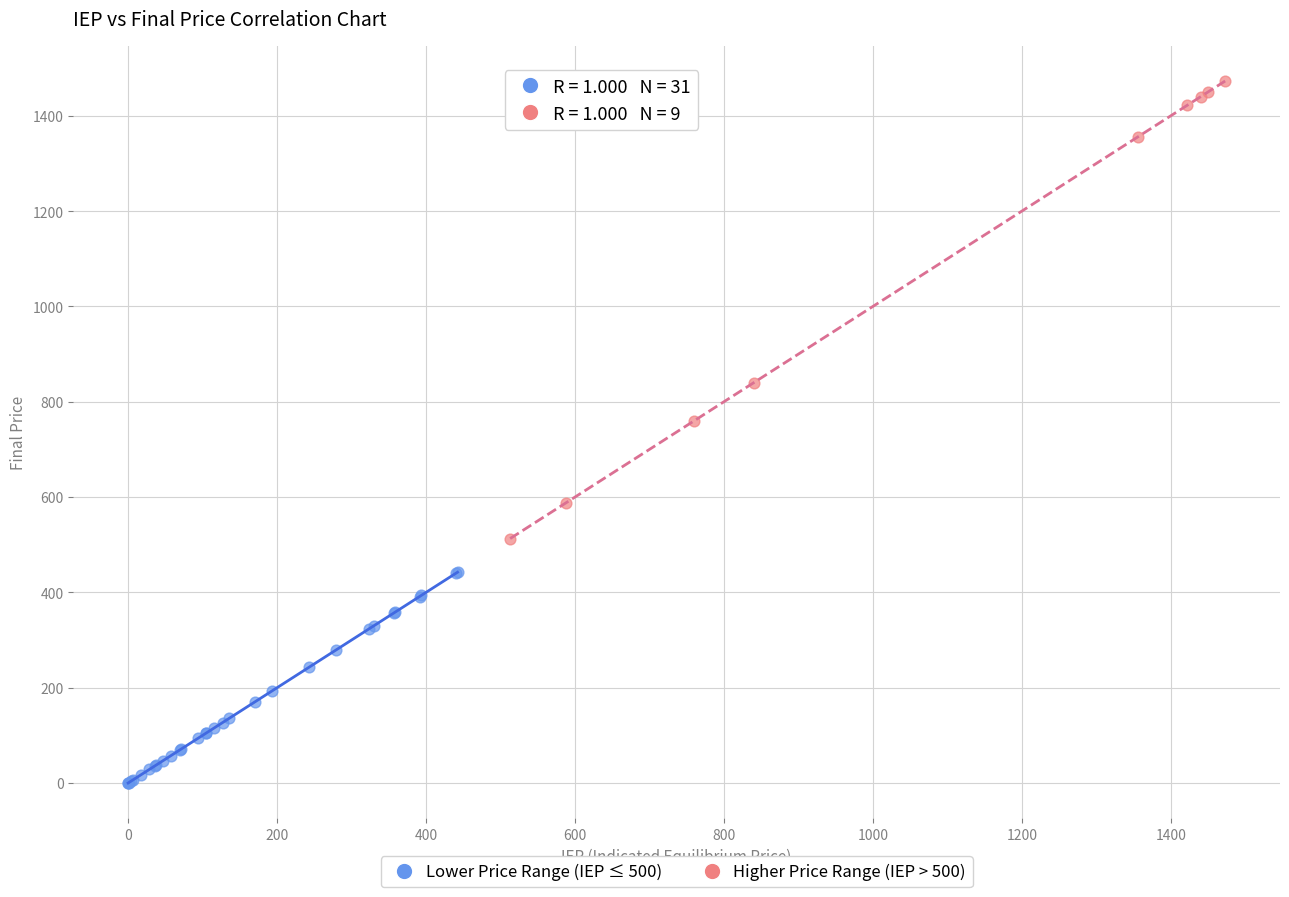

Which series contains the highest Y value?

Higher Price Range (IEP > 500)